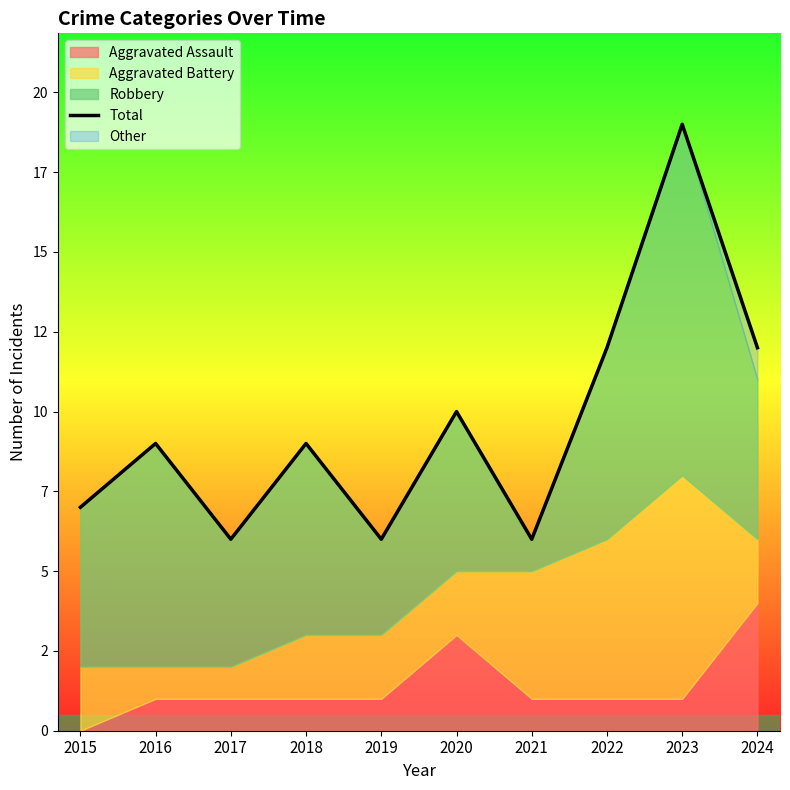

Is it true that the value at 2018 is 9?

True